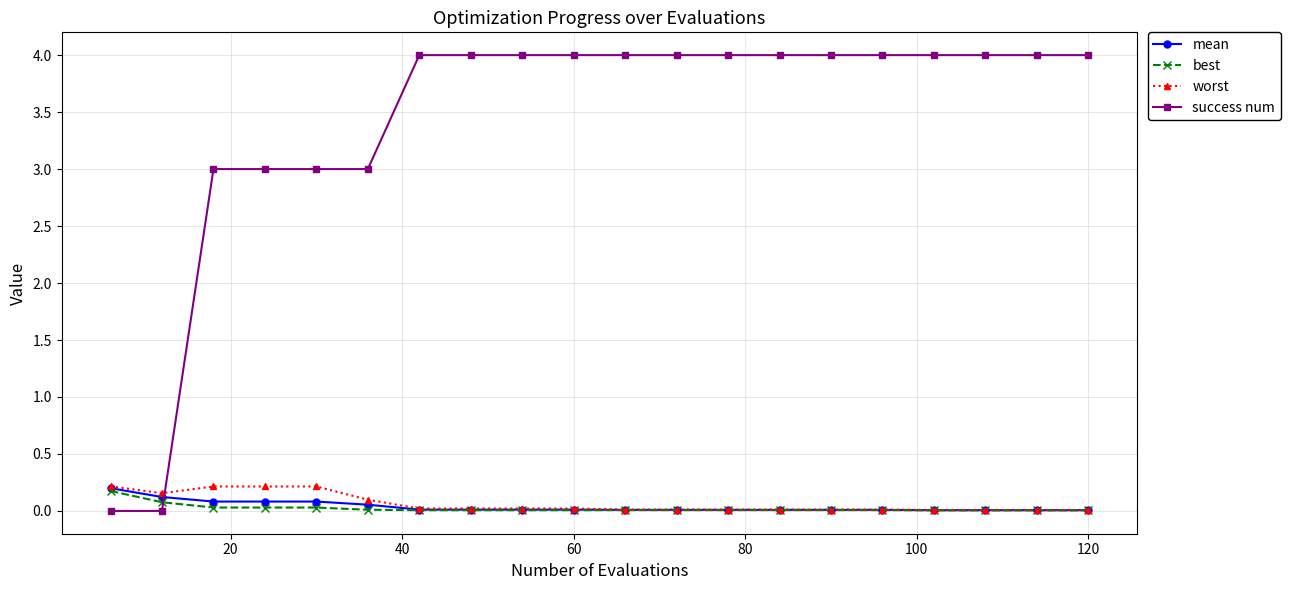

What is the greatest value displayed?

4.0